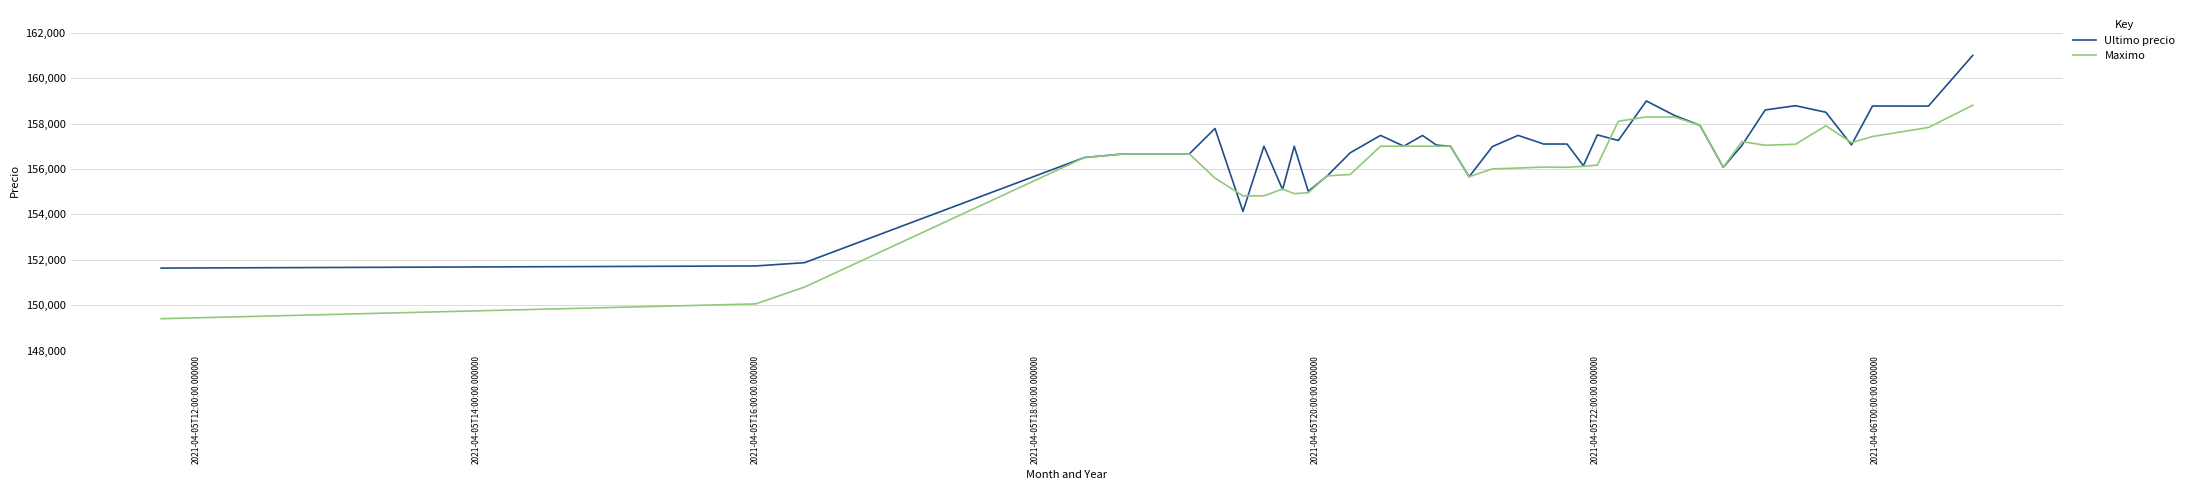

Rank the series by their average value, from highest to lowest.

Ultimo precio, Maximo